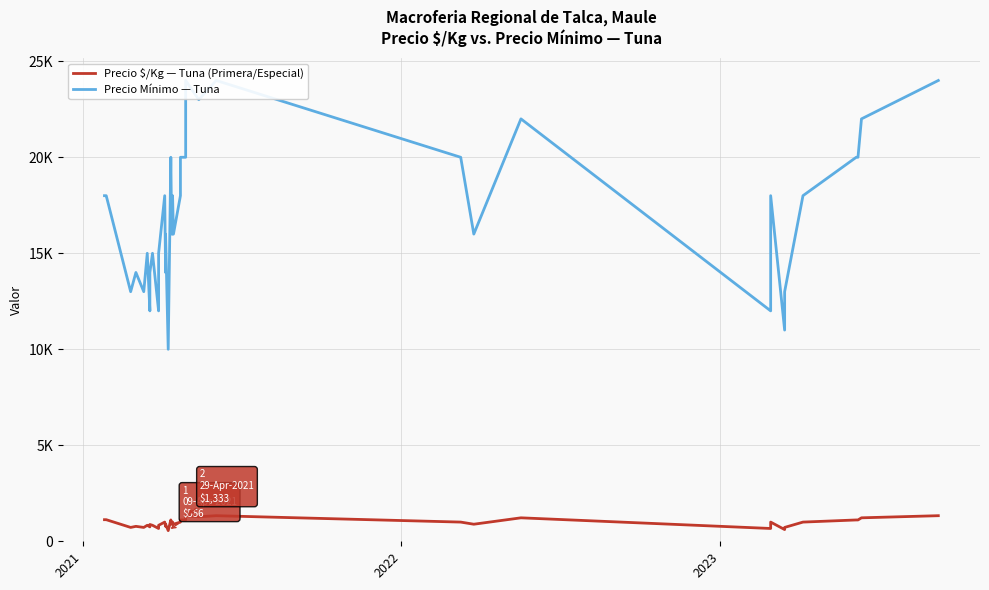

What is the difference between the maximum and second lowest values in the Precio Mínimo — Tuna series?

13000